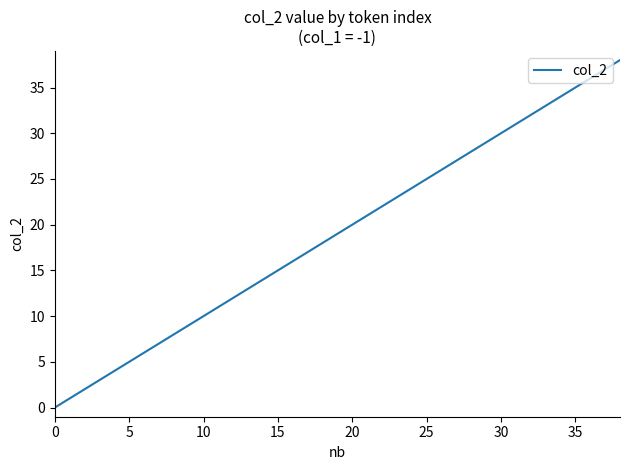

What is the difference between the maximum and minimum values?

38